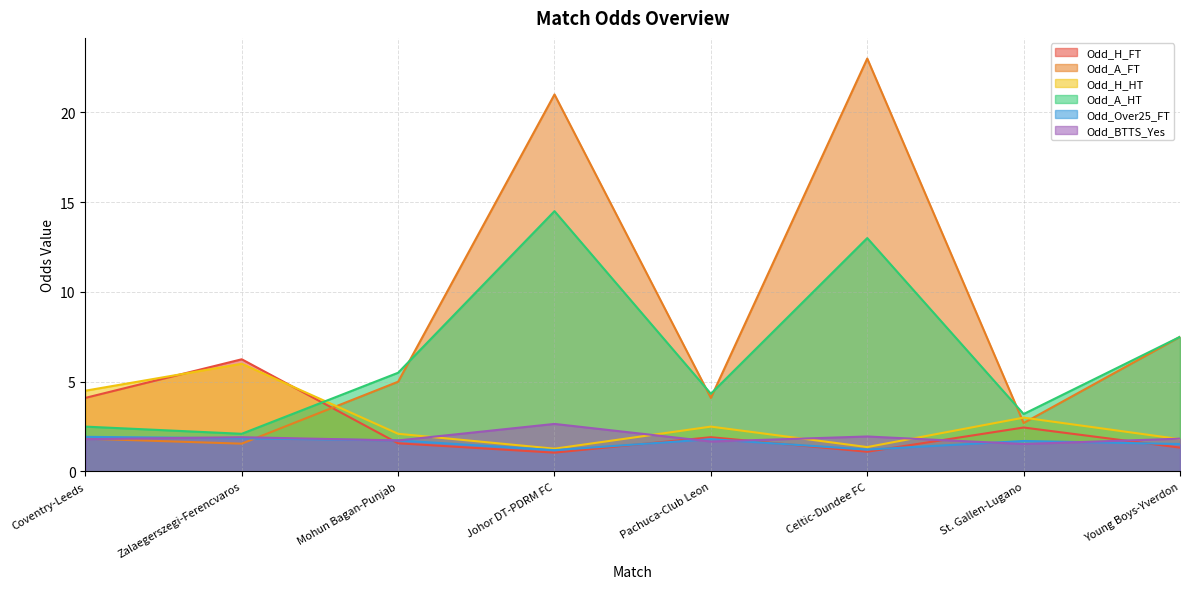

Which category has the lowest value in the Odd_A_HT series?

Zalaegerszegi-Ferencvaros